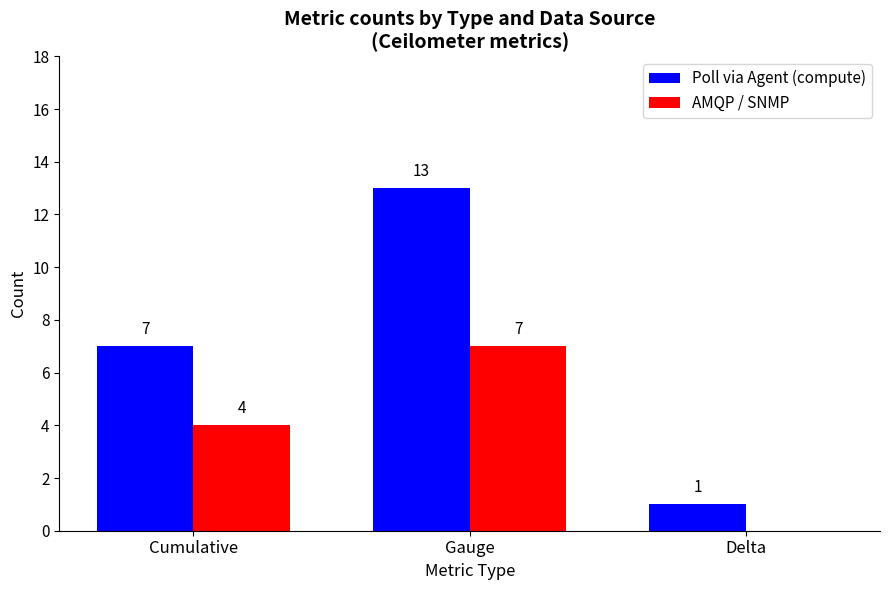

Is it true that Poll via Agent (compute) equals 10 at Cumulative?

False